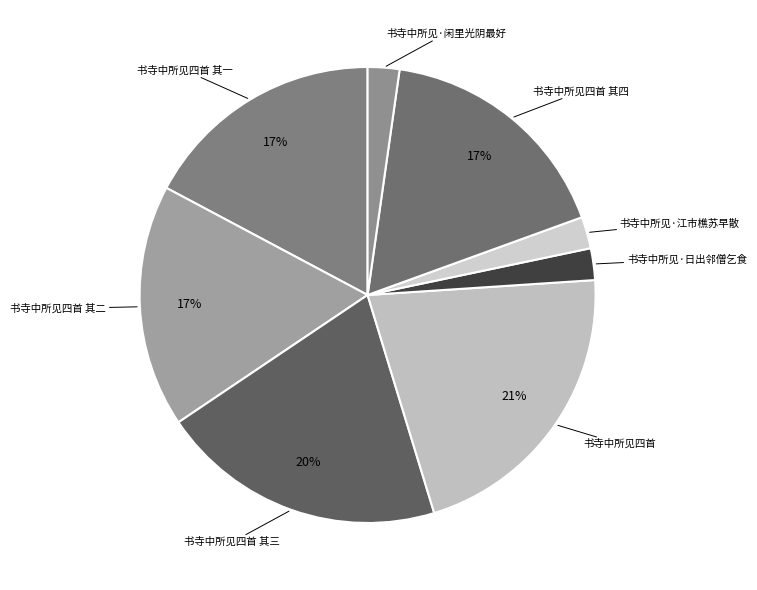

Does 书寺中所见四首 其四 account for over 50% of the chart?

No